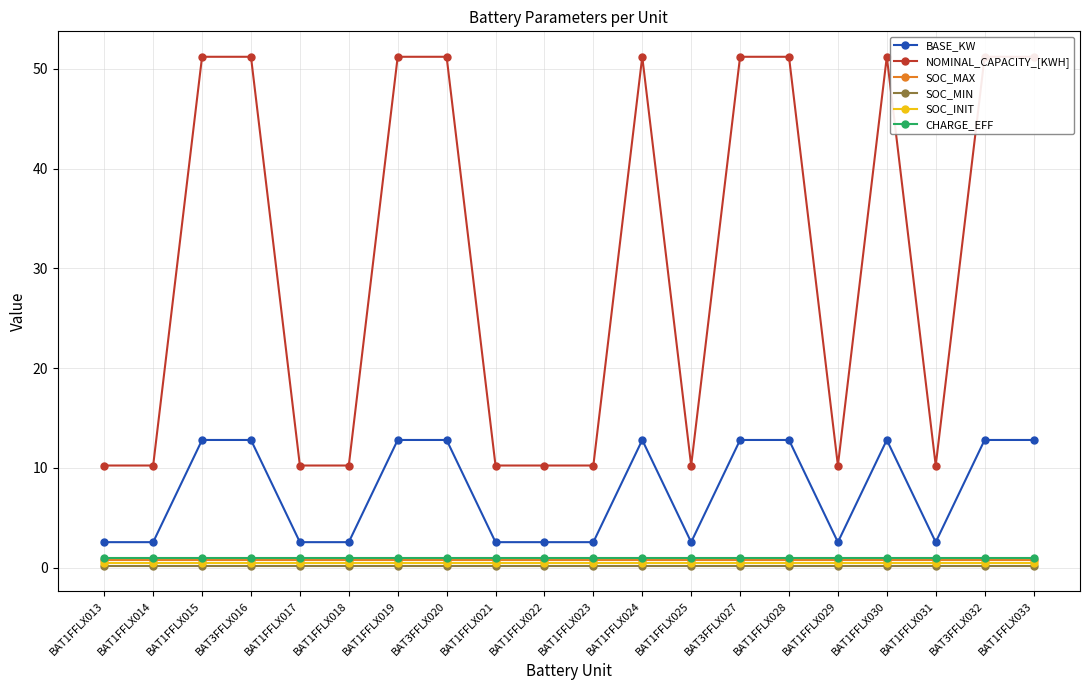

What is the value of the SOC_MAX point at the 18th from the left?

0.8